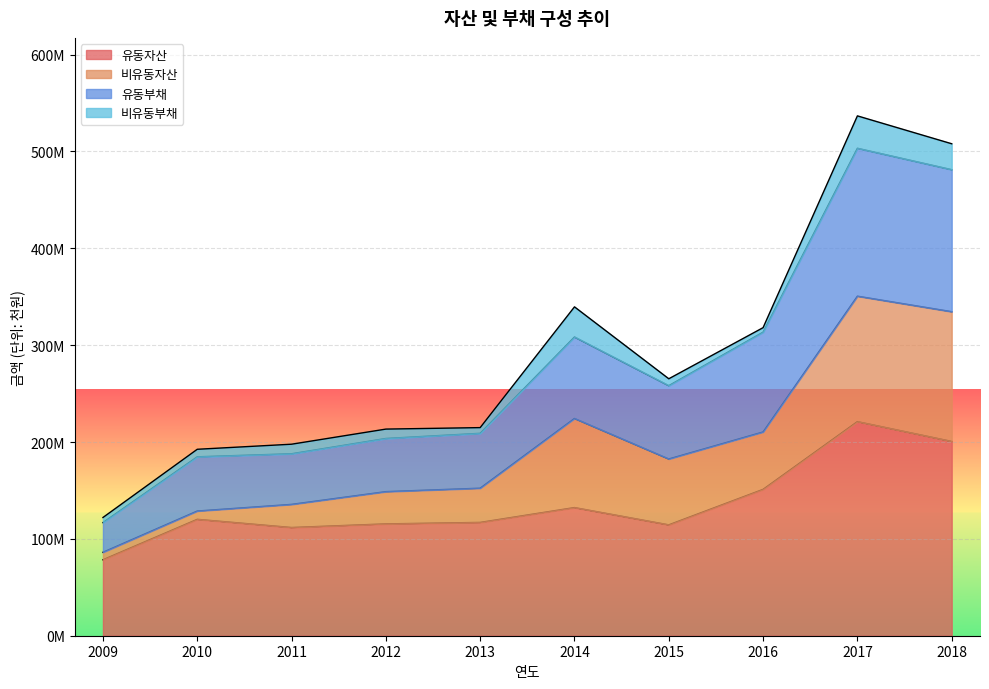

Does the chart display data point markers on the line(s)?

No